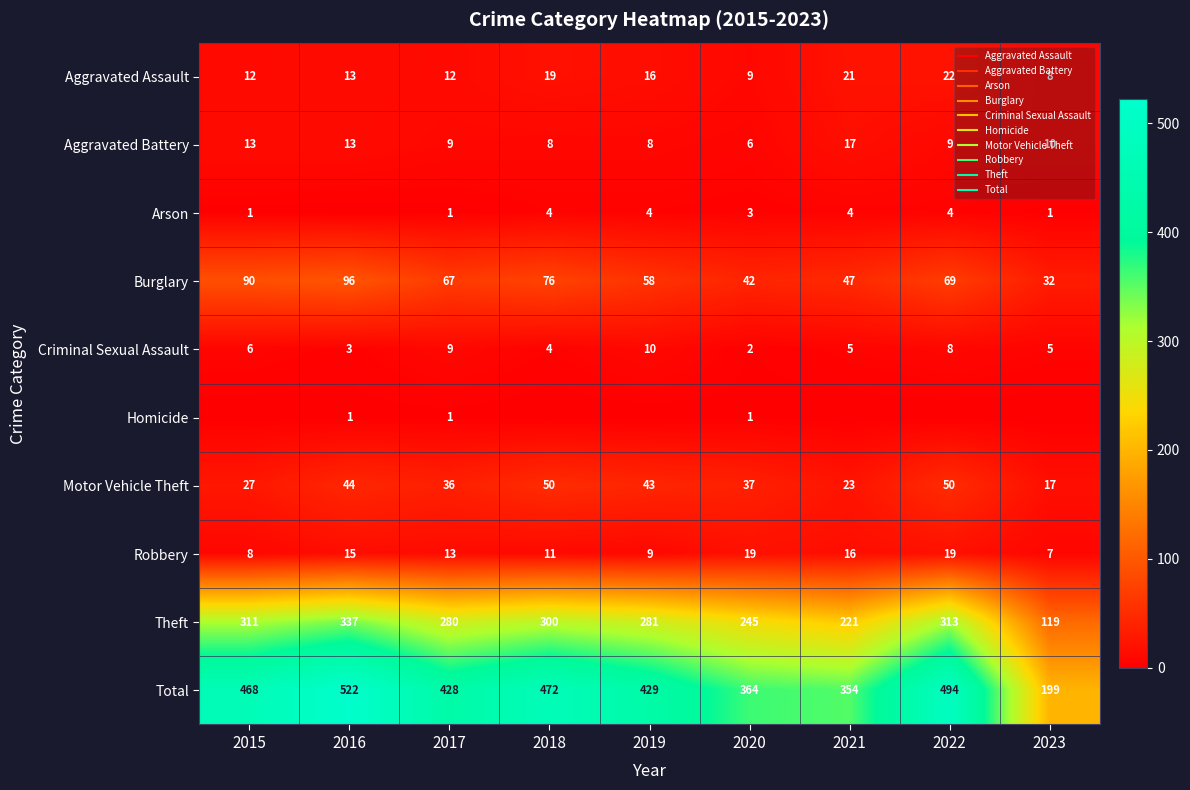

Is it true that Total equals 199 at 2023?

True